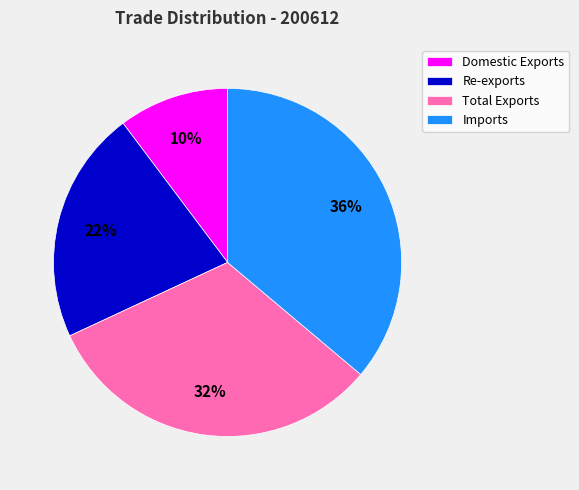

Does Imports account for over 50% of the chart?

No